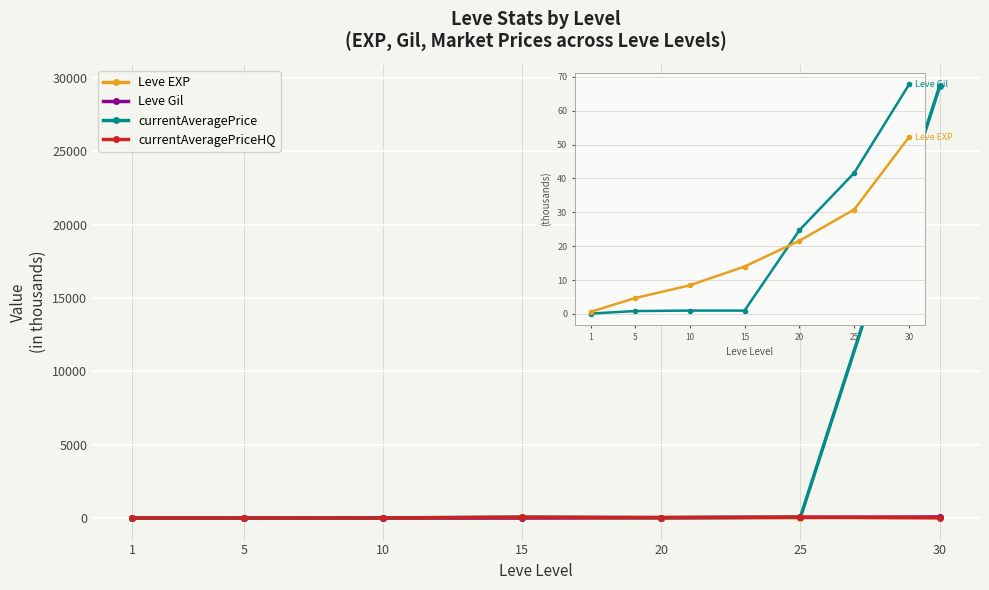

Reading right to left, what are all the values shown in this chart?

Leve EXP: 30=52.2	25=30.8	20=21.6	15=14.0	10=8.4	5=4.7	1=0.6
Leve Gil: 30=67.7	25=41.6	20=24.7	15=1.0	10=1.0	5=0.8	1=0.1
currentAveragePrice: 30=29418.6	25=60.0	20=22.0	15=57.0	10=4.0	5=4.8	1=2.1
currentAveragePriceHQ: 30=8.2	25=60.0	20=30.0	15=57.0	10=5.0	5=1.0	1=2.1